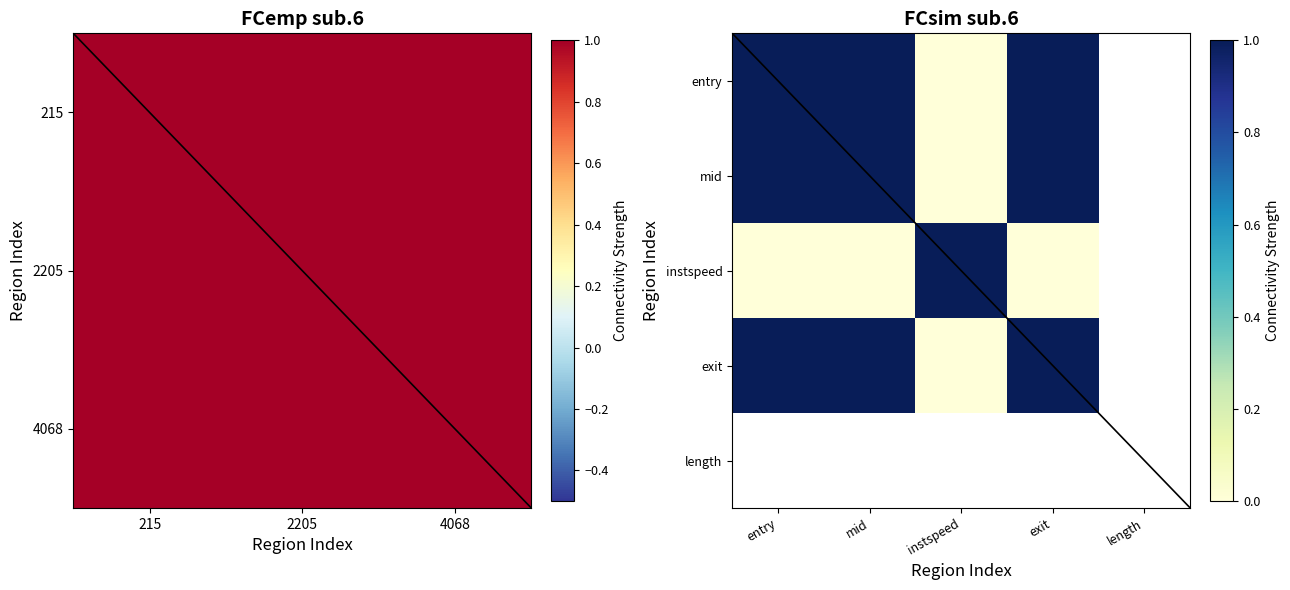

At how many categories does at least one series exceed 0?

4